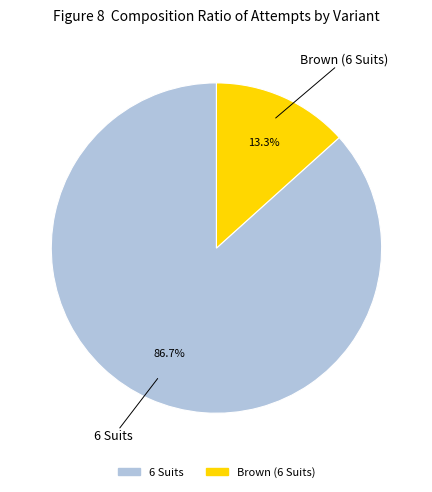

What percentage is the 6 Suits slice, to the nearest percent?

87%